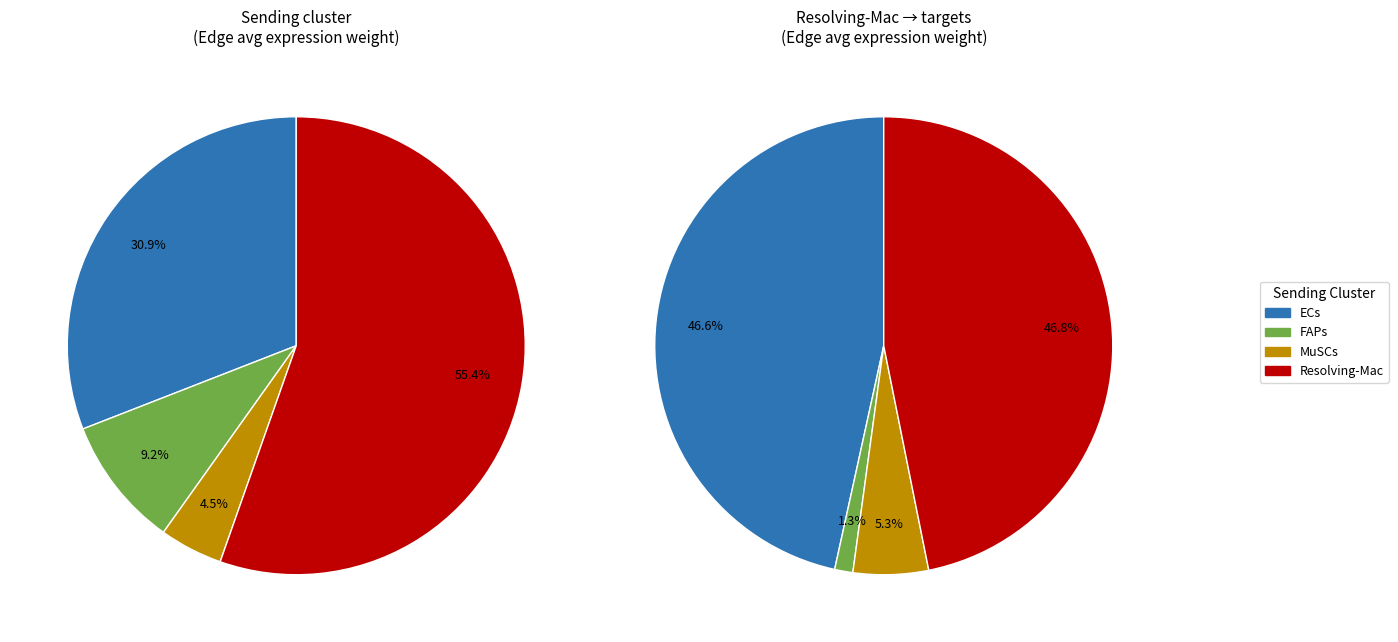

Combined, what portion of the pie is FAPs and ECs?

47.8%